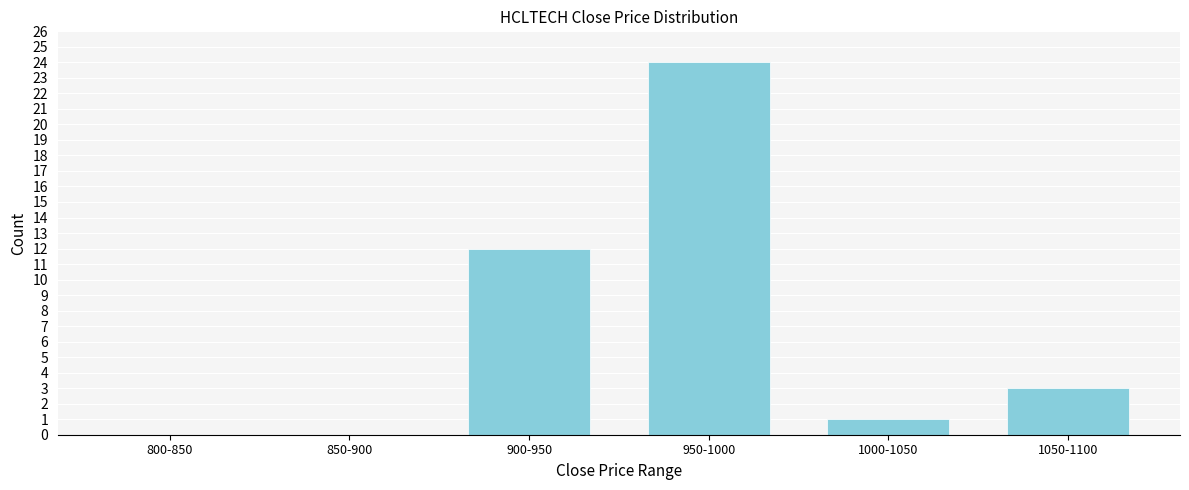

Reading left to right, transcribe all the data shown in this chart.

800-850=0	850-900=0	900-950=12	950-1000=24	1000-1050=1	1050-1100=3